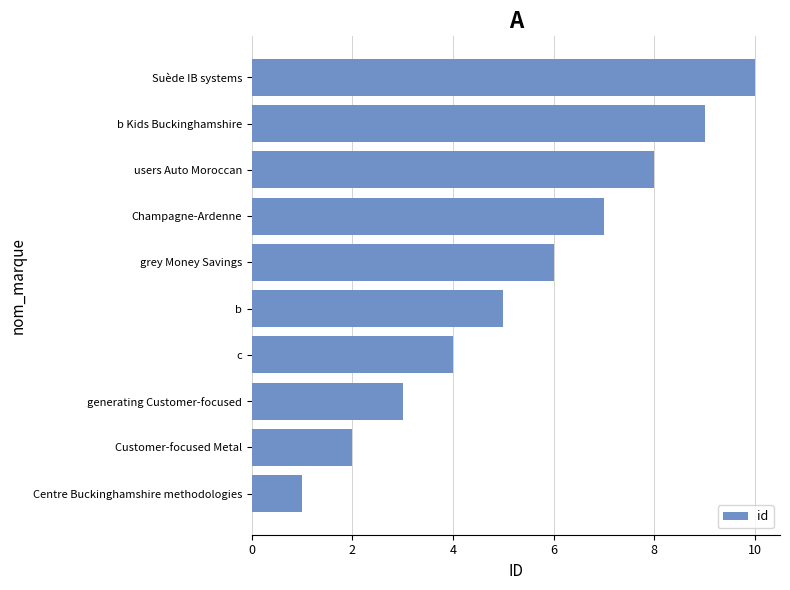

What is the difference between the maximum and minimum values?

9